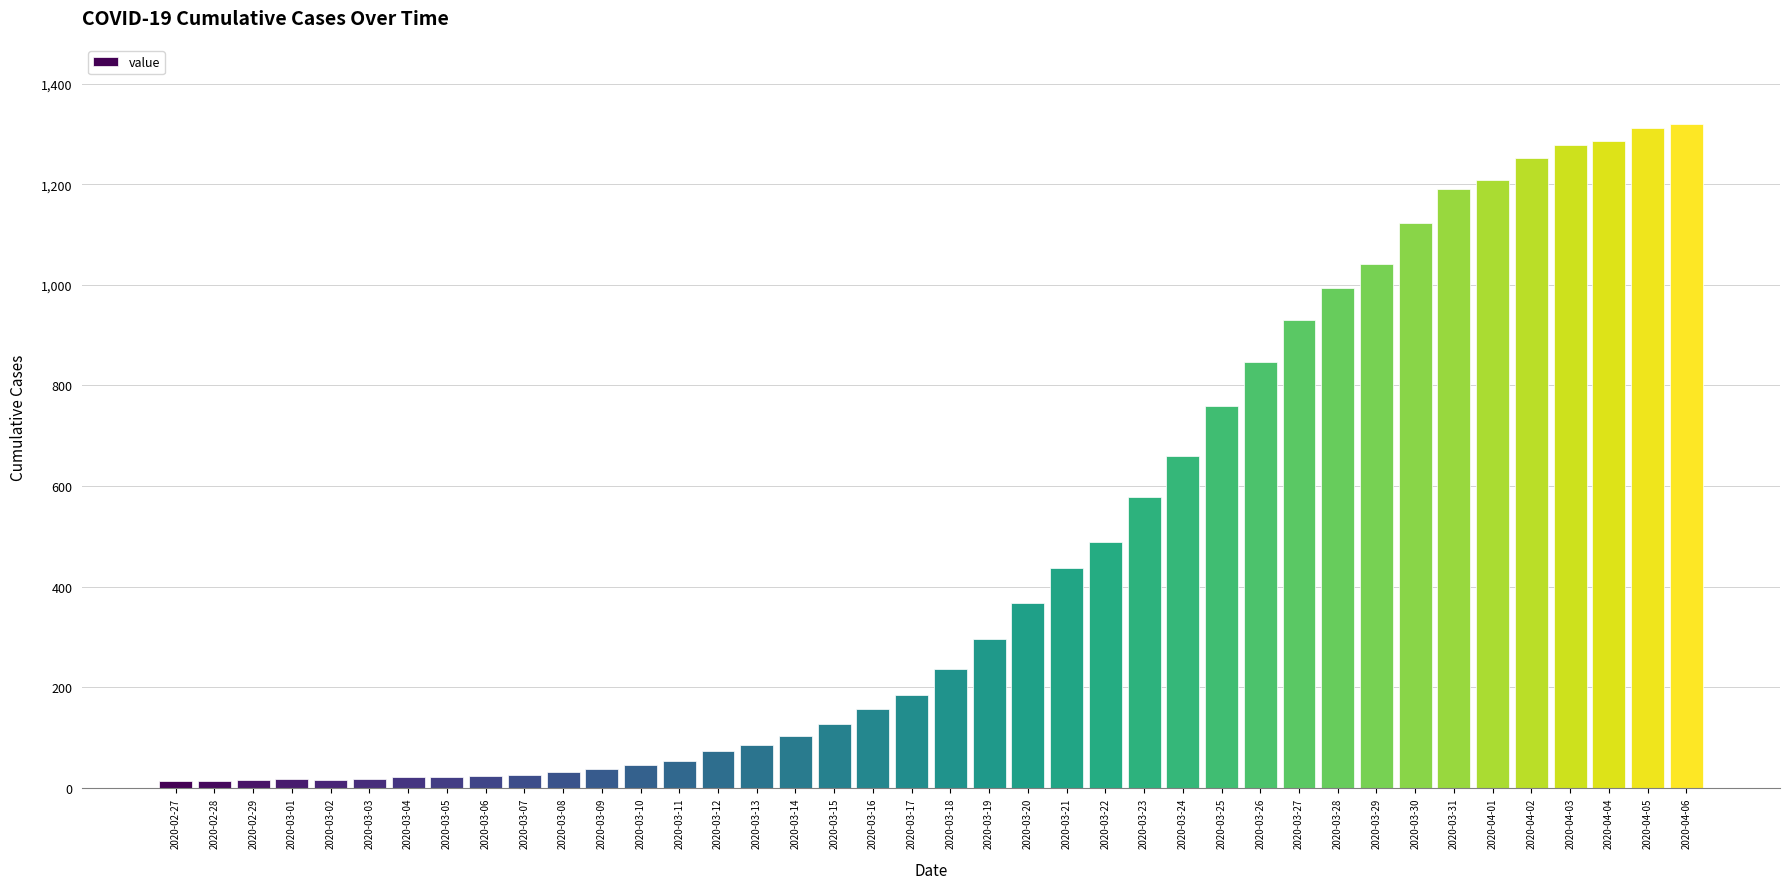

What is the difference between the values at 2020-03-10 and 2020-03-31?

1145